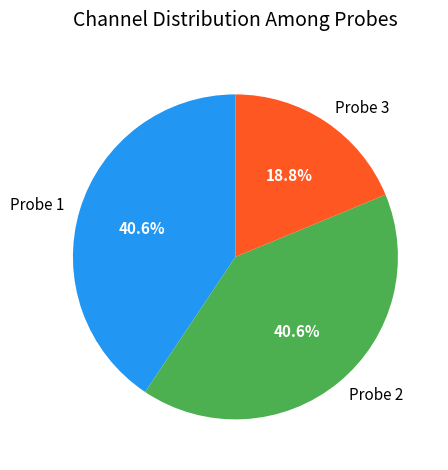

Which slice is the smallest?

Probe 3